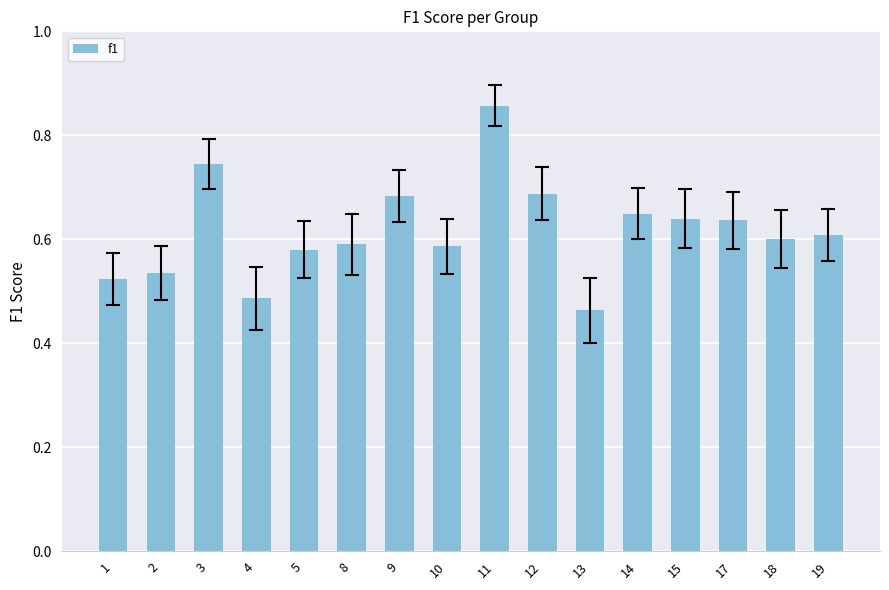

What is the sum of the values at 18 and 11?

1.5